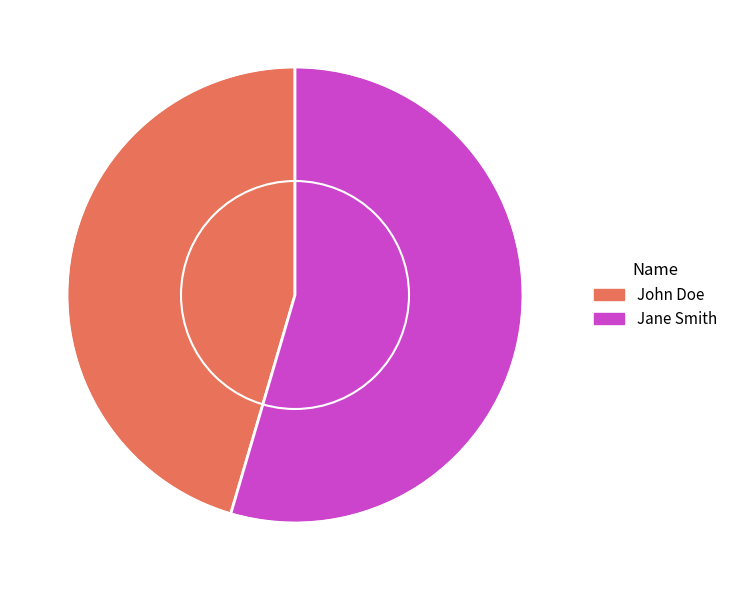

Combined, do Jane Smith and John Doe account for over 50%?

Yes